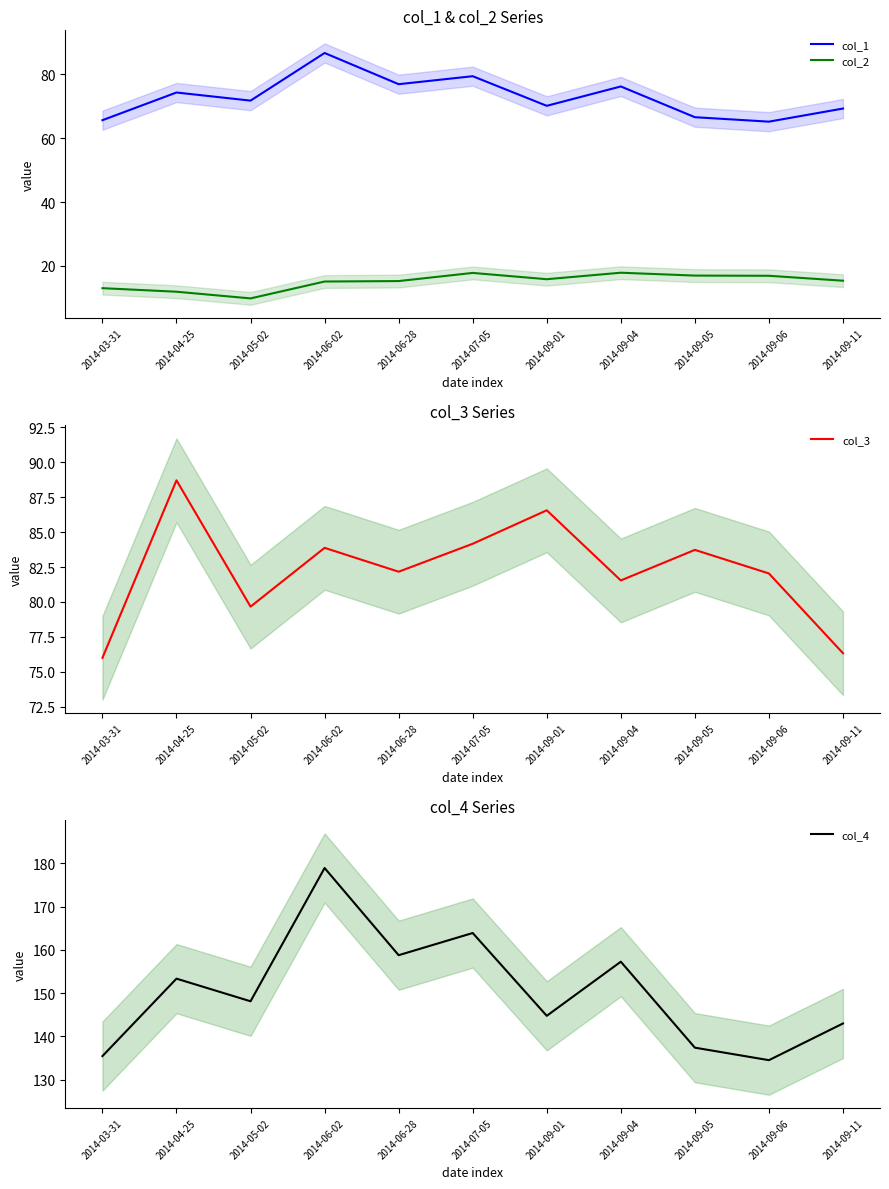

Between 2014-09-11 and 2014-09-04, which is larger?

2014-09-04